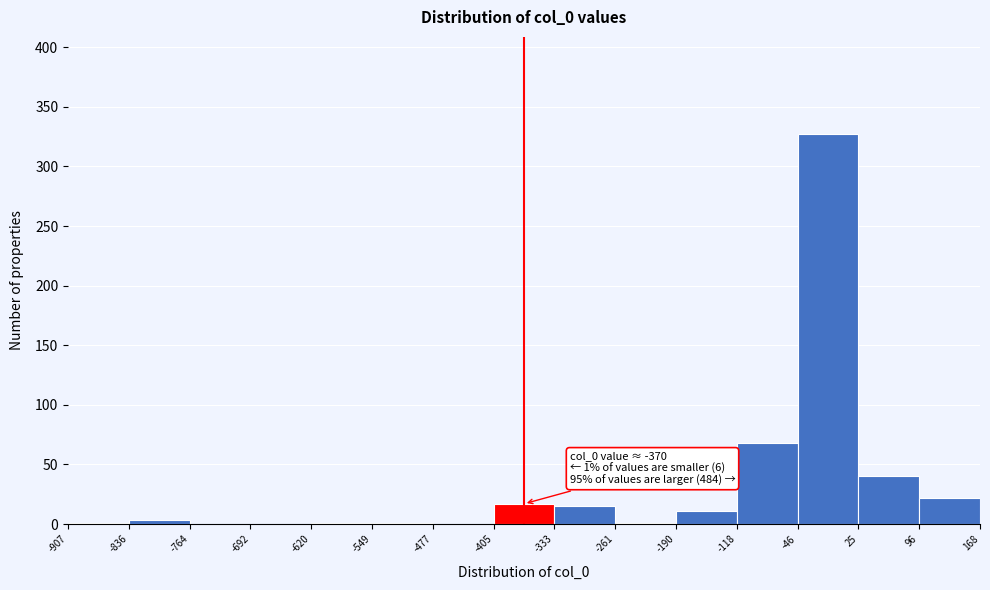

Over which range of the x-axis is the bar tallest?

-46 to 25